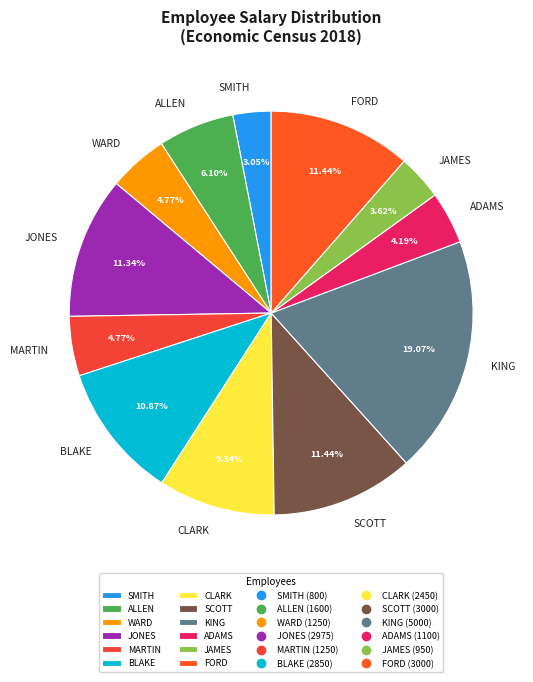

What is the ratio of the value at ADAMS to the value at ALLEN?

0.7